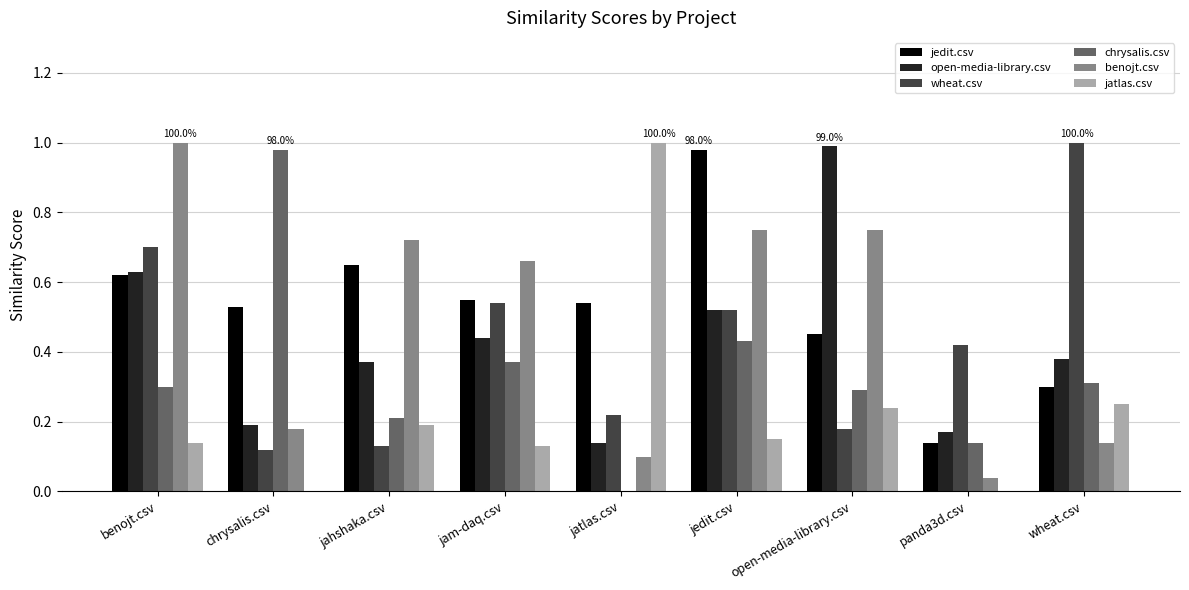

What is the sum of the benojt.csv values at jahshaka.csv and wheat.csv?

0.9